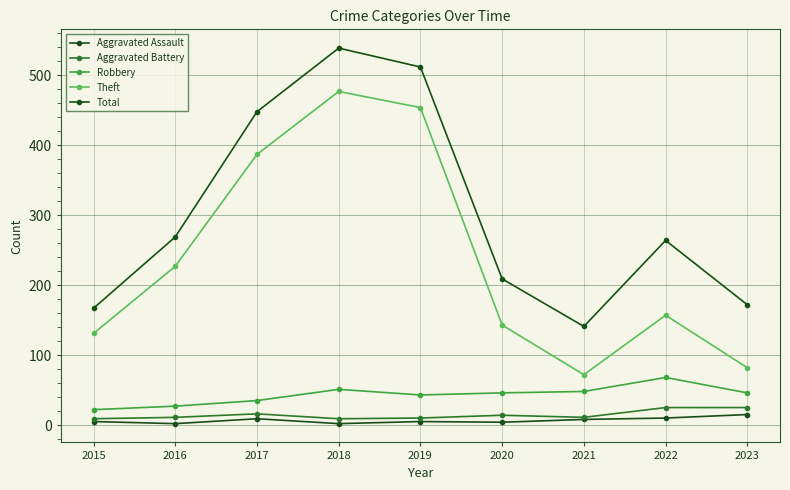

True or false: Robbery has more than 1 interior local peaks.

True